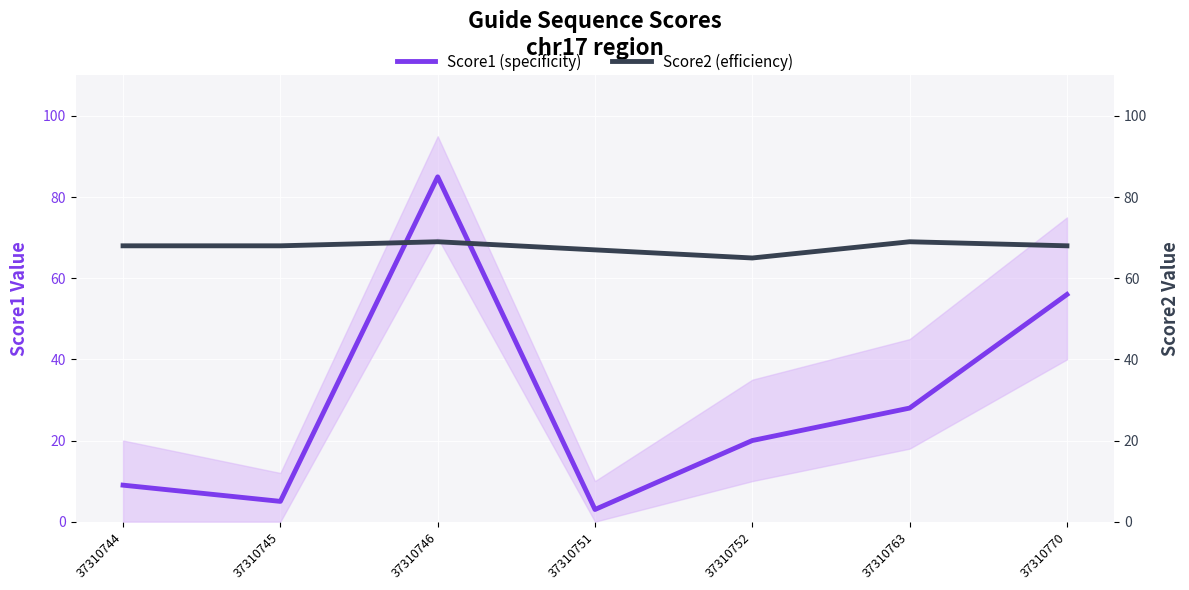

Between which two adjacent categories do Score1 (specificity) and Score2 (efficiency) first intersect?

37310745 and 37310746